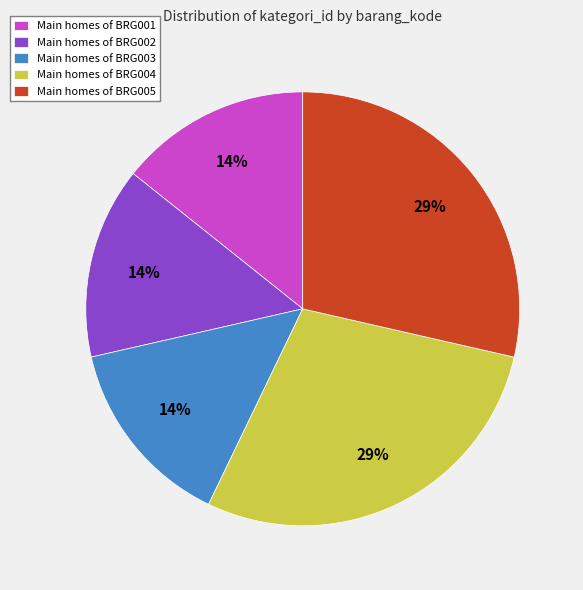

Is it true that Main homes of BRG005 is 29% of the pie?

True